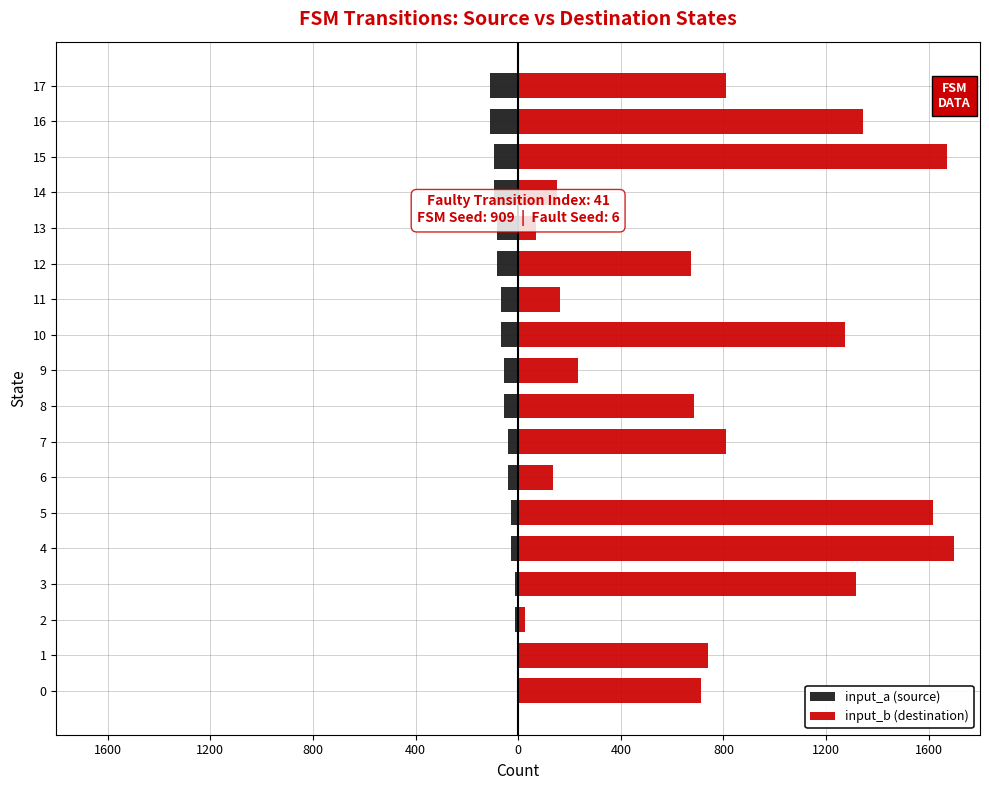

Between 0 and 10, which series saw the biggest shift?

input_b (destination)